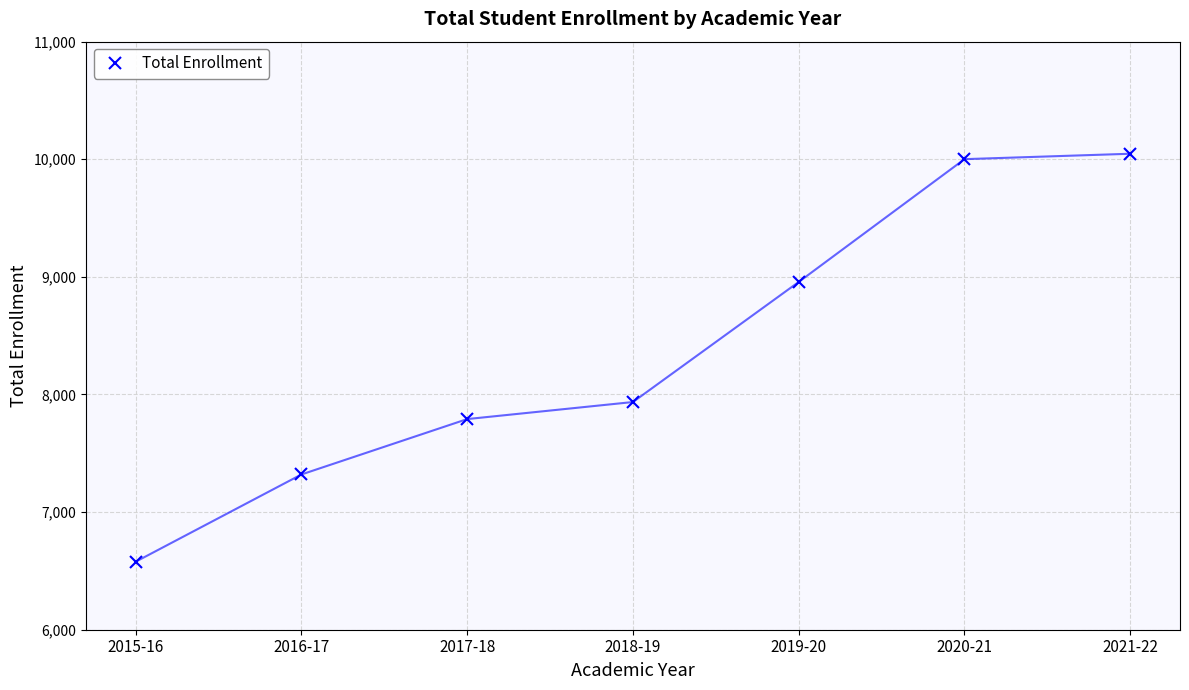

What is the value of the 6th point from the left?

10001